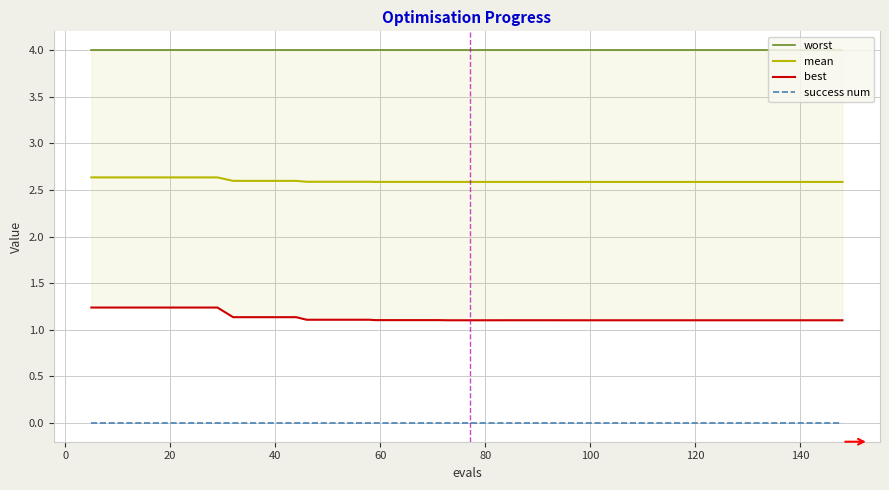

True or false: success num and mean cross at least once.

False